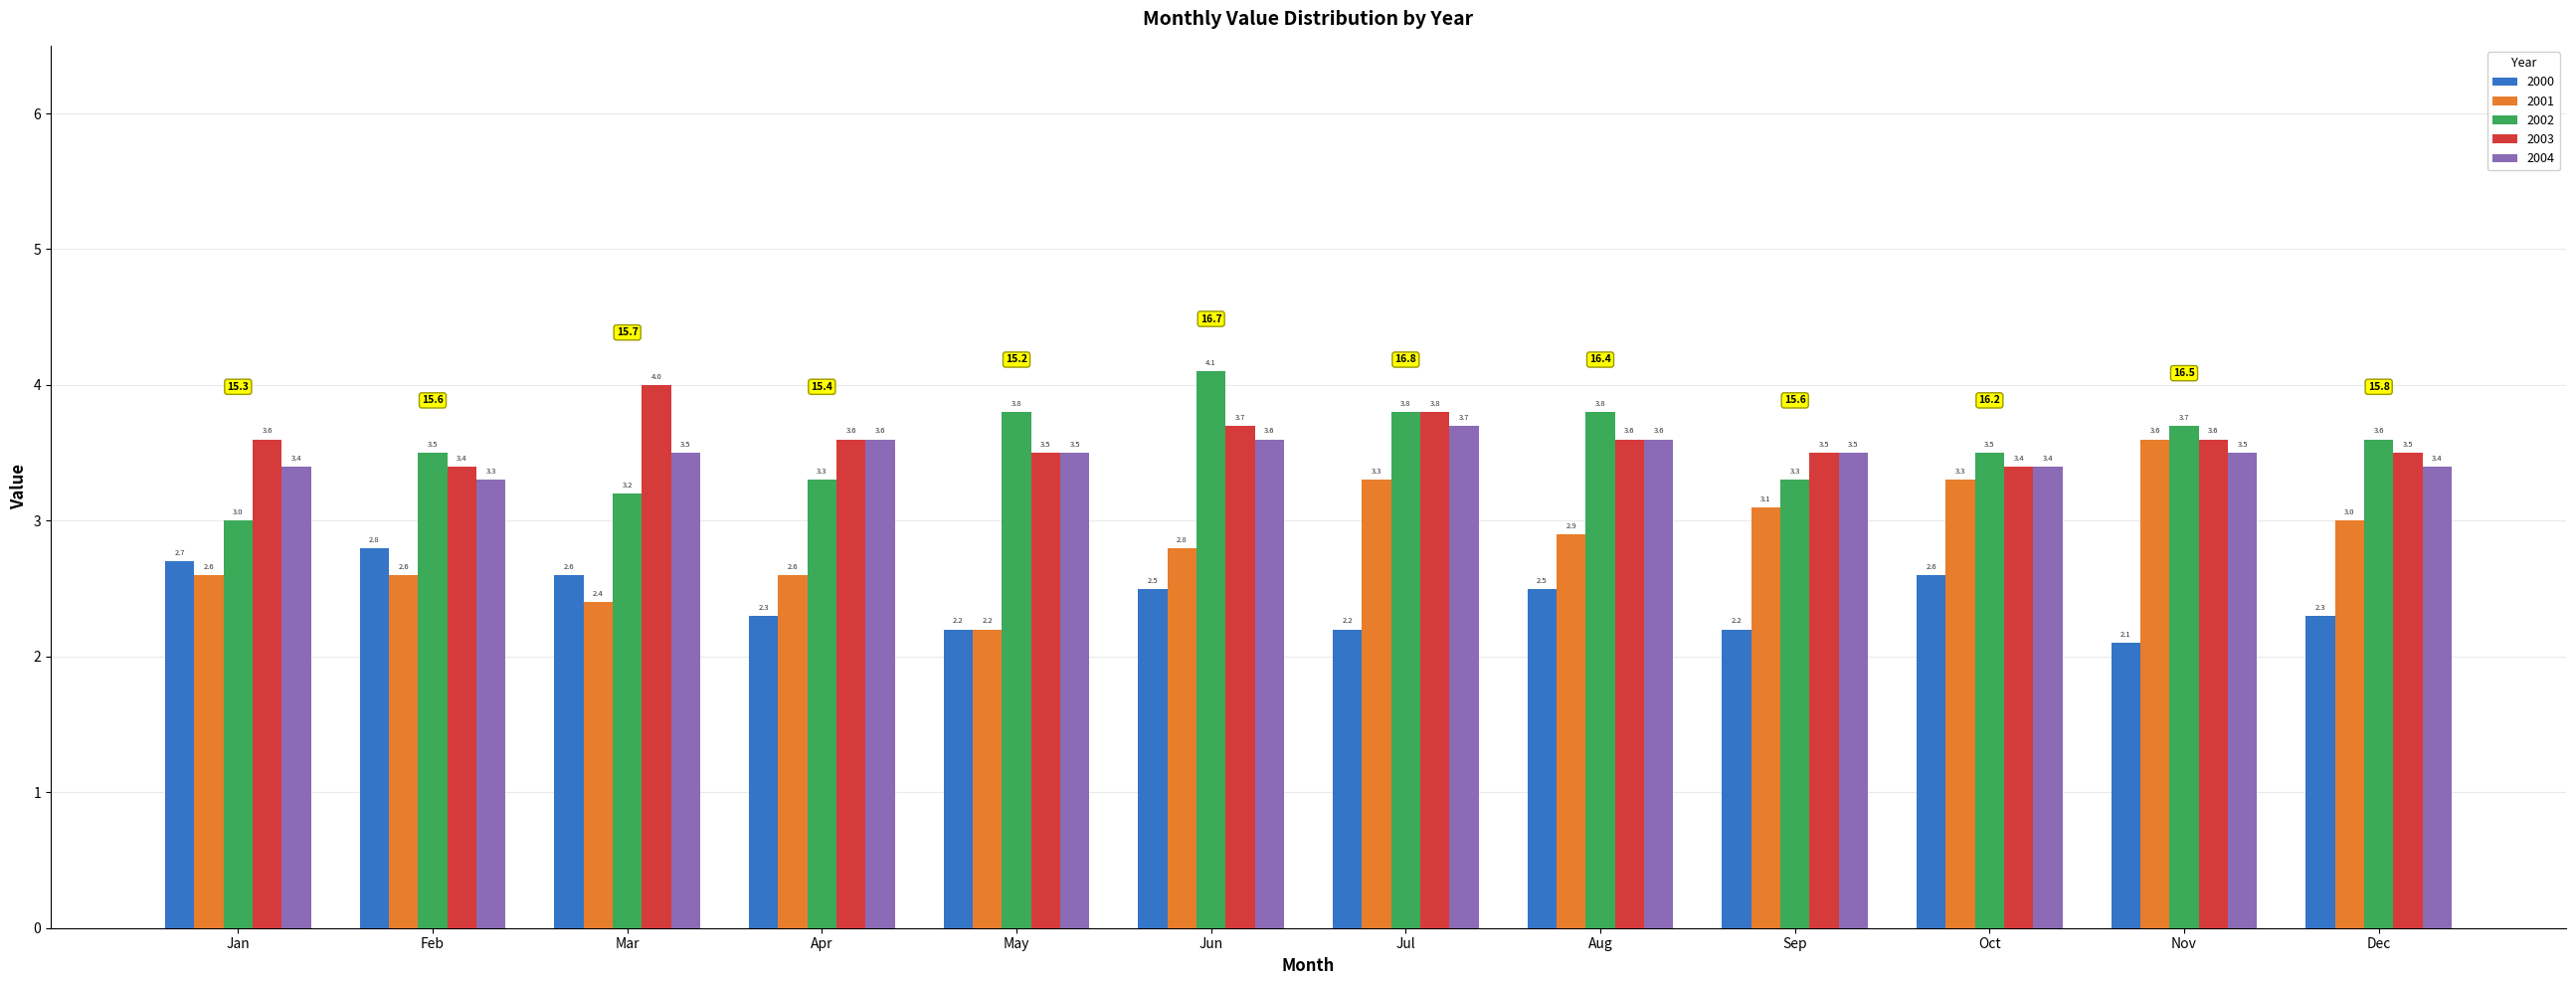

Rank the series at Dec from highest to lowest value.

2002, 2003, 2004, 2001, 2000